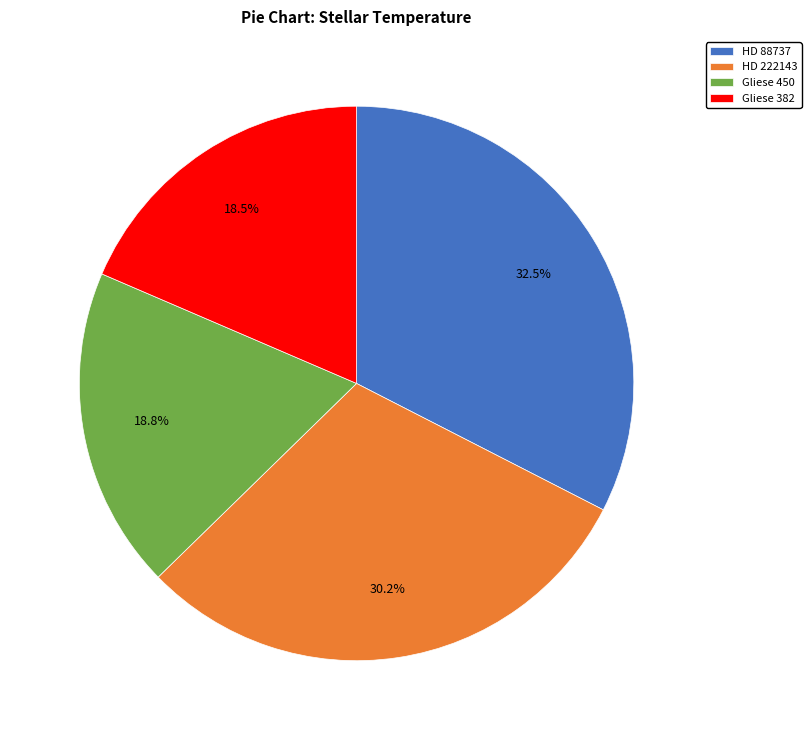

How many slices are in this pie chart?

4